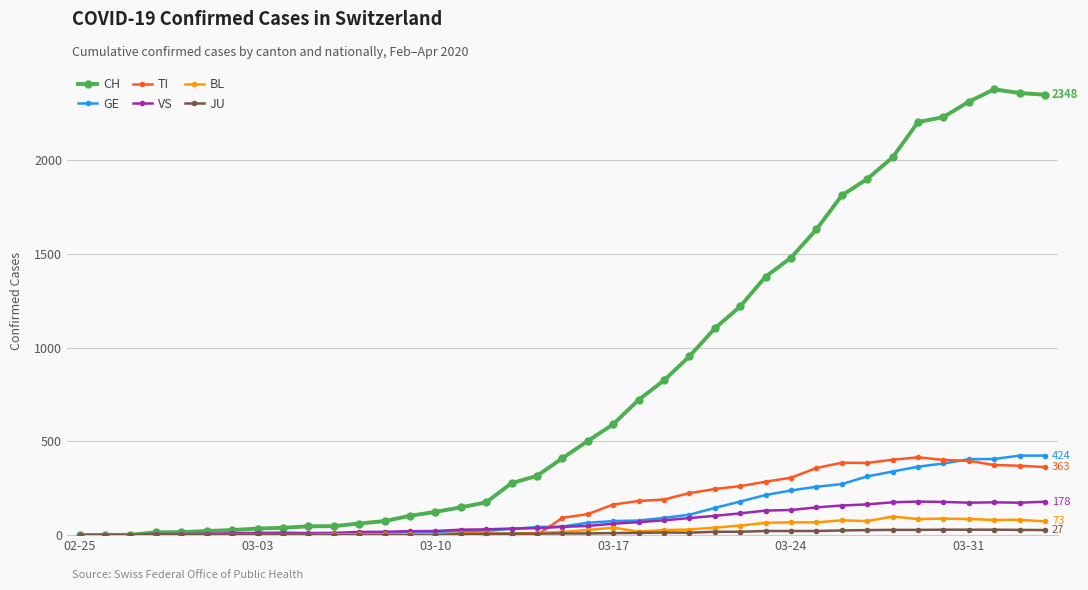

Which series has the largest total across all categories?

CH